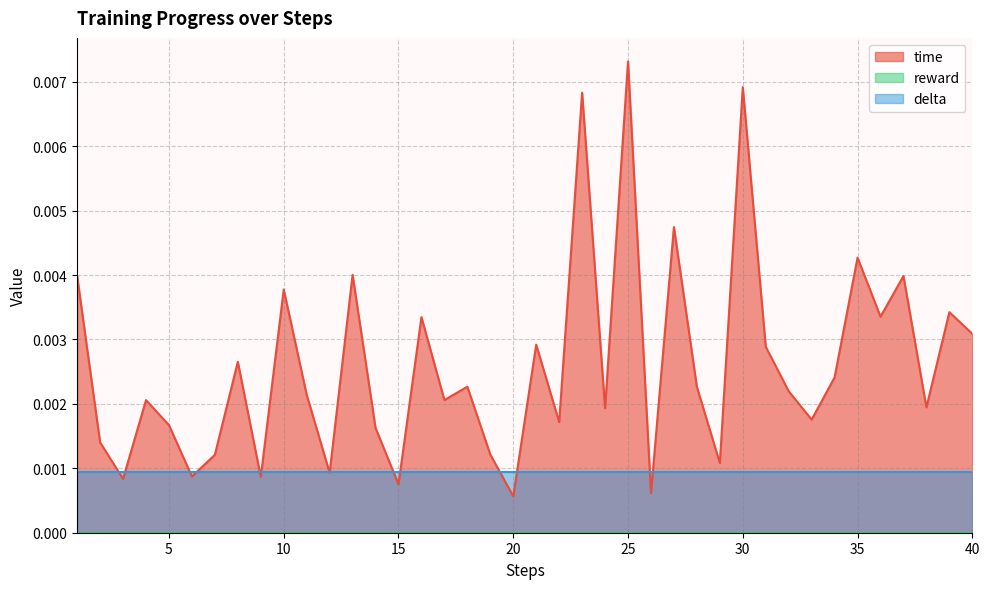

Does the chart have visible grid lines?

Yes